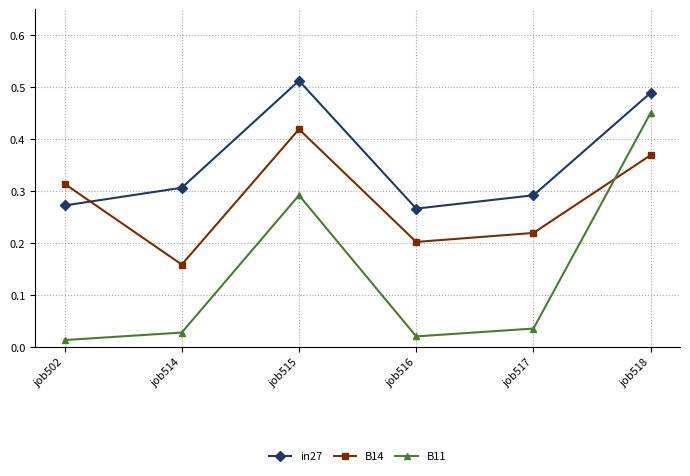

At which category does B14 reach its first local peak?

job515